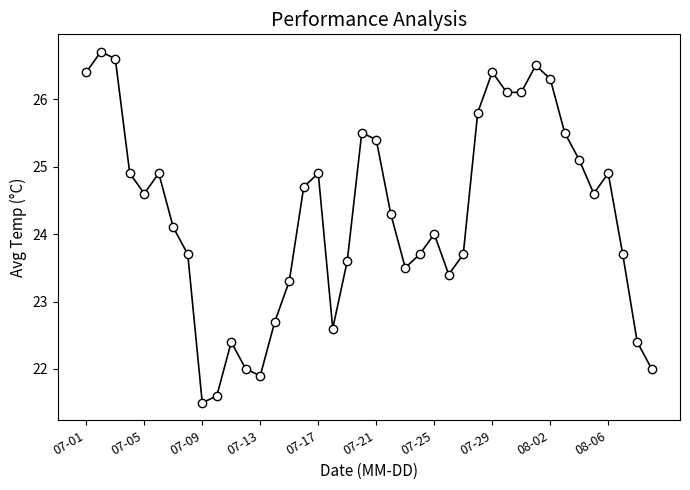

What is the greatest value displayed?

26.7